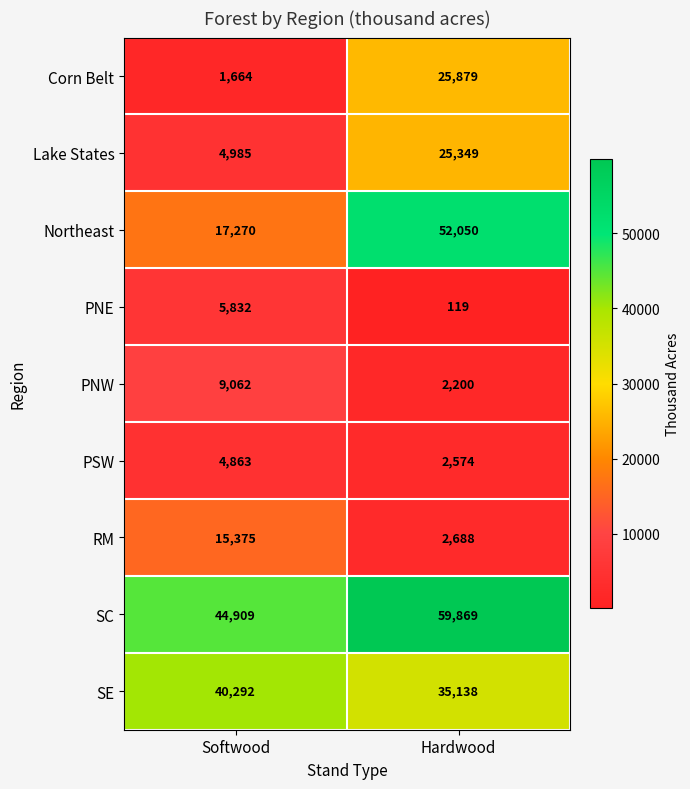

Which category has the lowest value across all series?

Hardwood